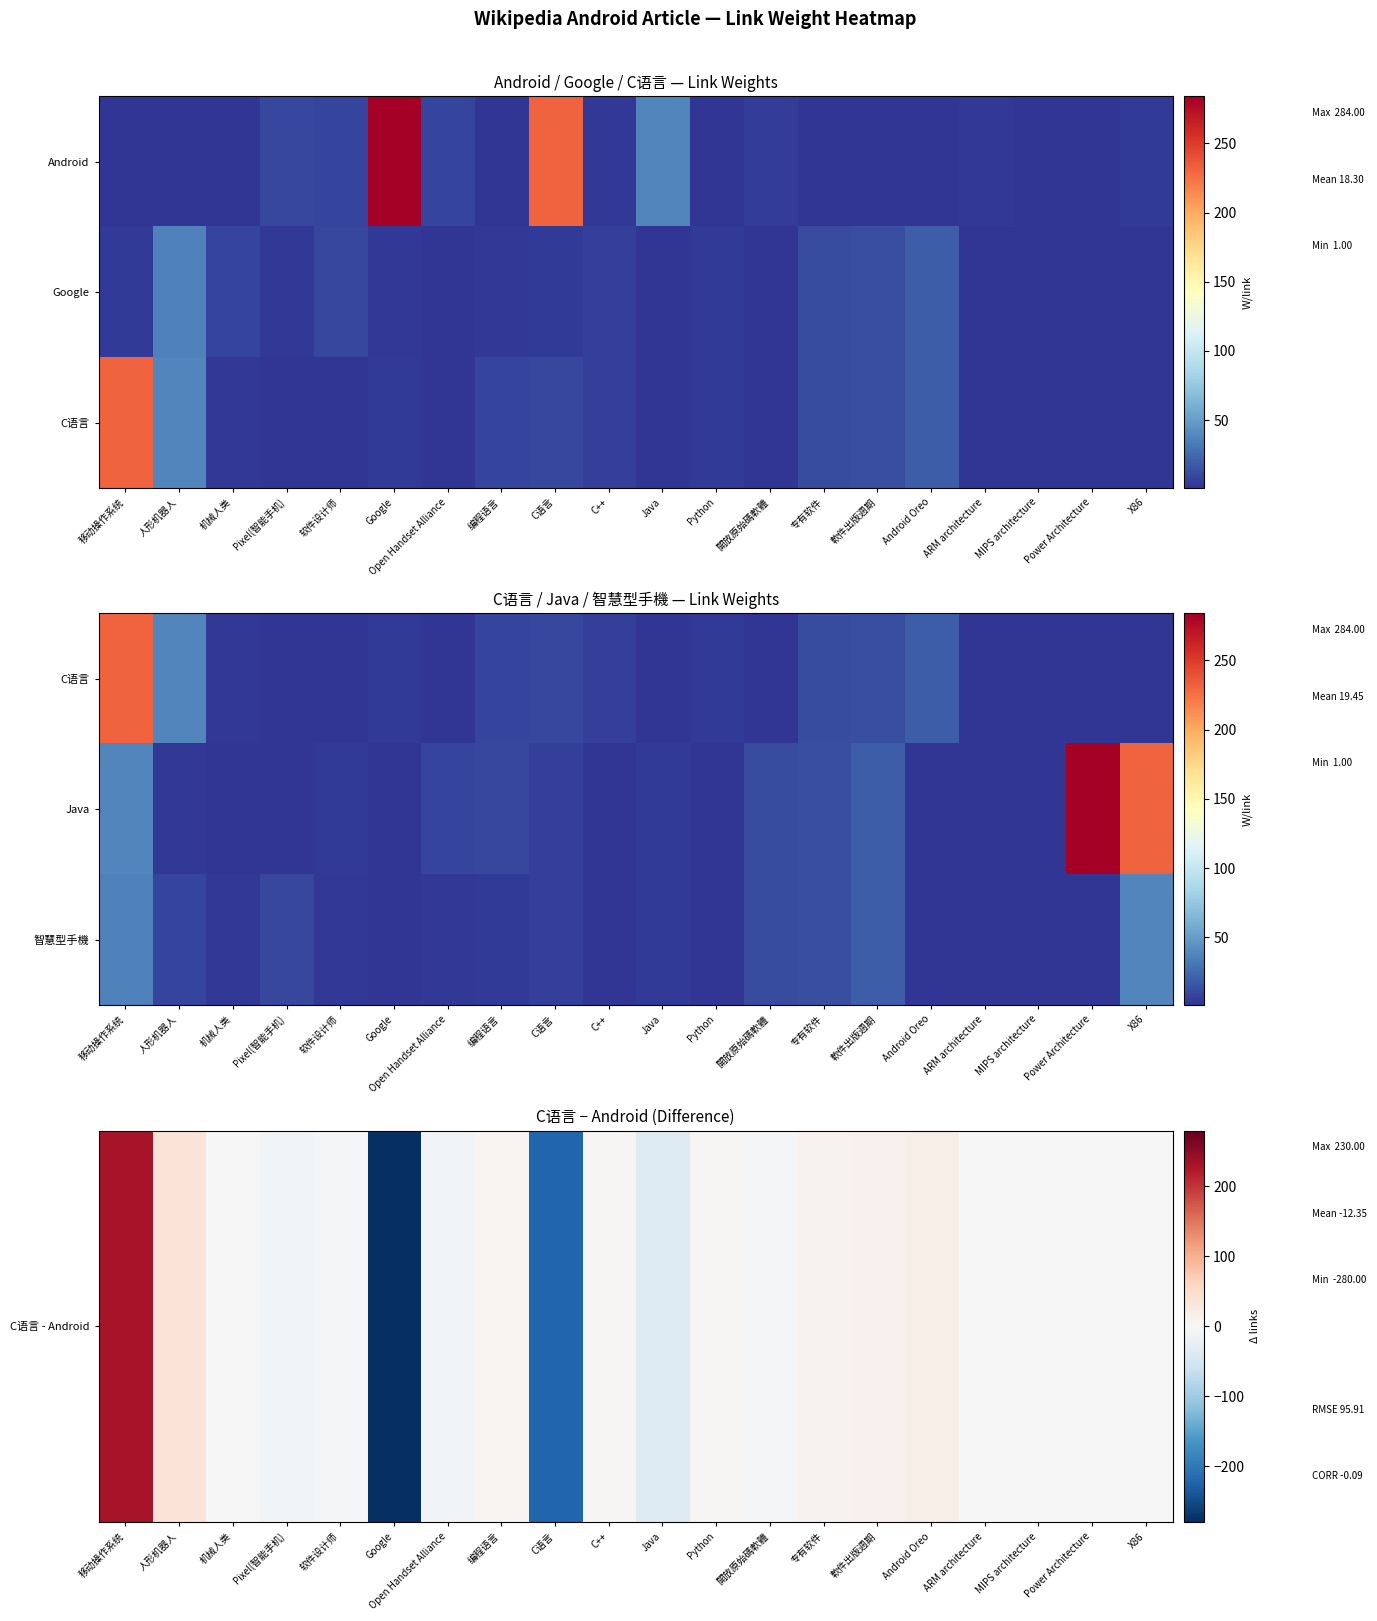

List the series in order of their overall mean, highest first.

Java, 智慧型手機, C语言 - Android